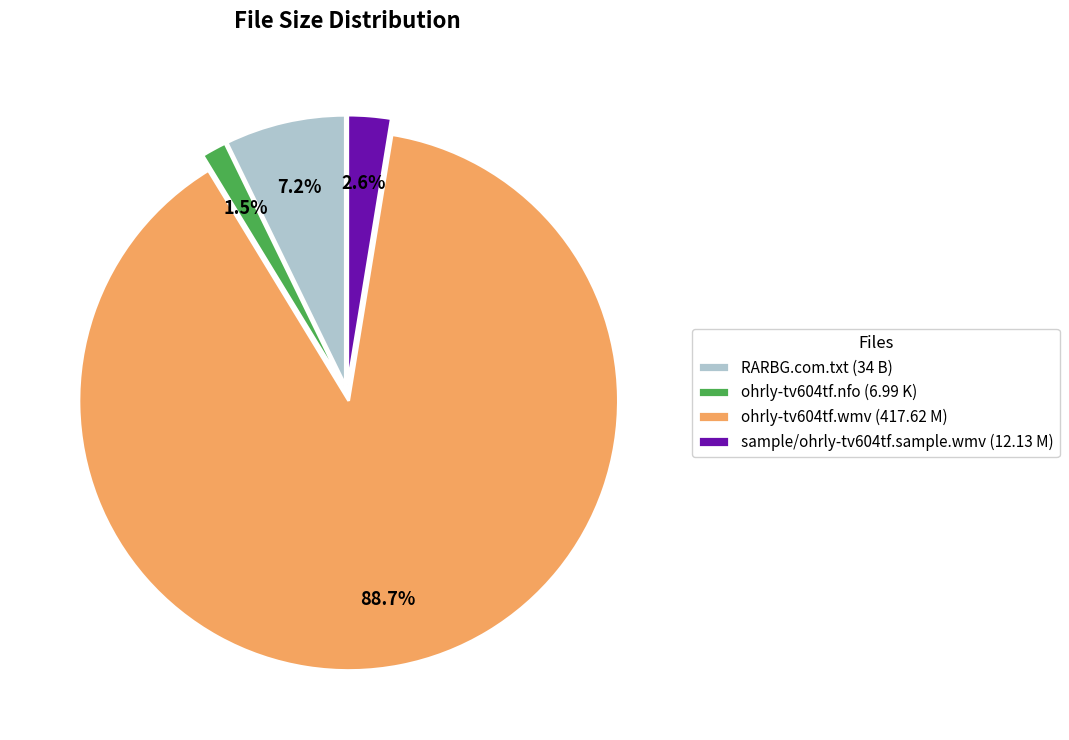

Which slice is the smallest?

ohrly-tv604tf.nfo